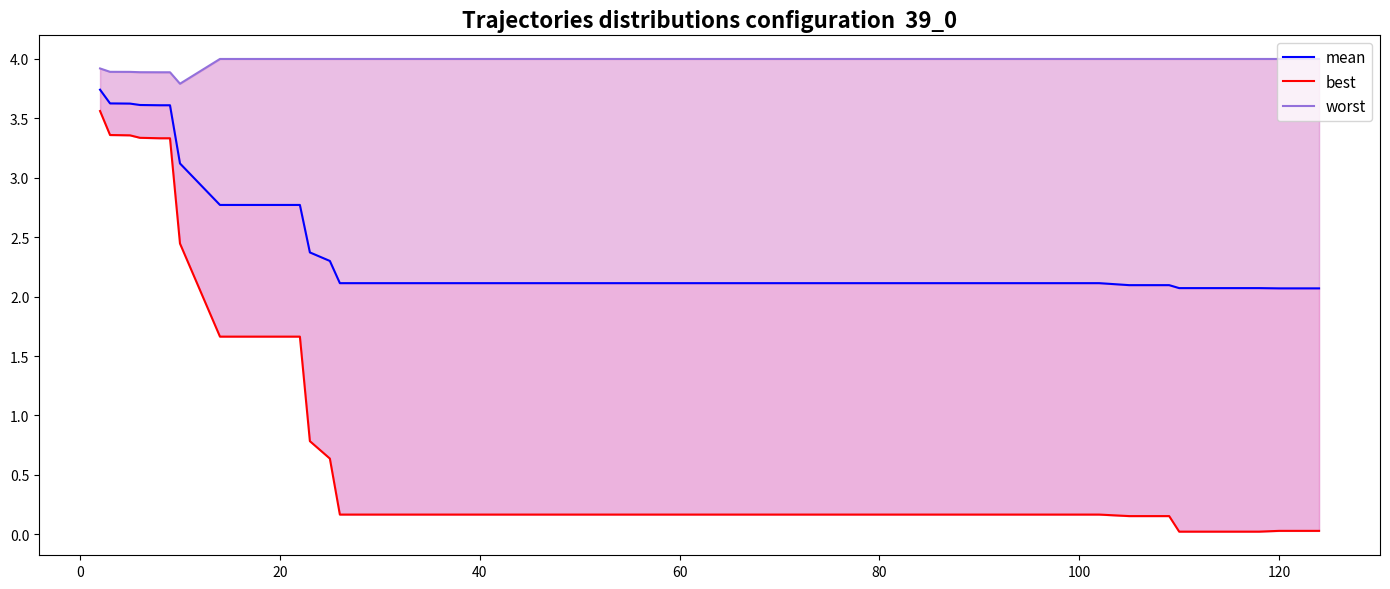

True or false: best and mean cross at least once.

False